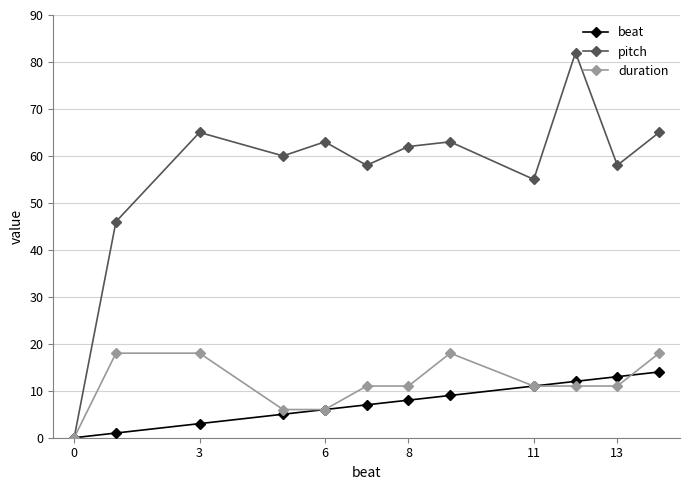

Reading left to right, transcribe all the data shown in this chart.

beat: 0	1	3	5	6	7	8	9	11	12	13	14
pitch: 0	46	65	60	63	58	62	63	55	82	58	65
duration: 0	18	18	6	6	11	11	18	11	11	11	18